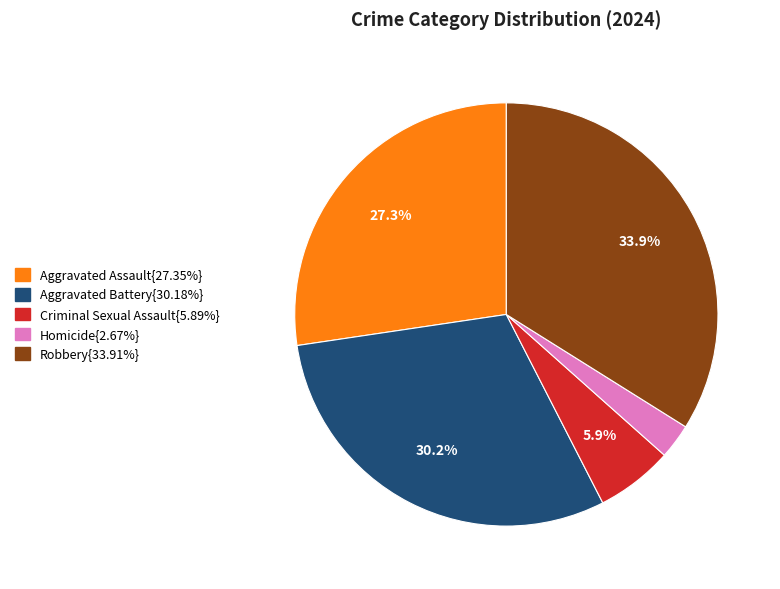

How many segments does this pie chart have?

5